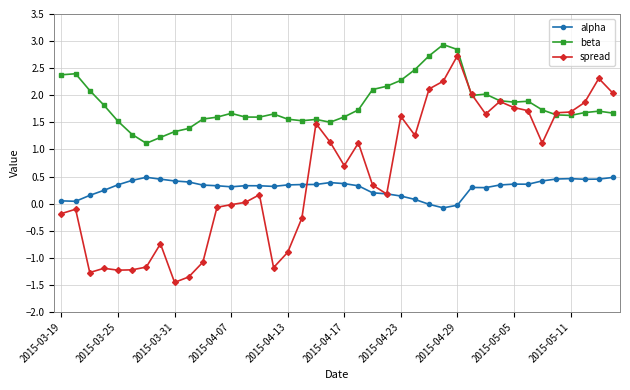

True or false: alpha and beta intersect in this chart.

False